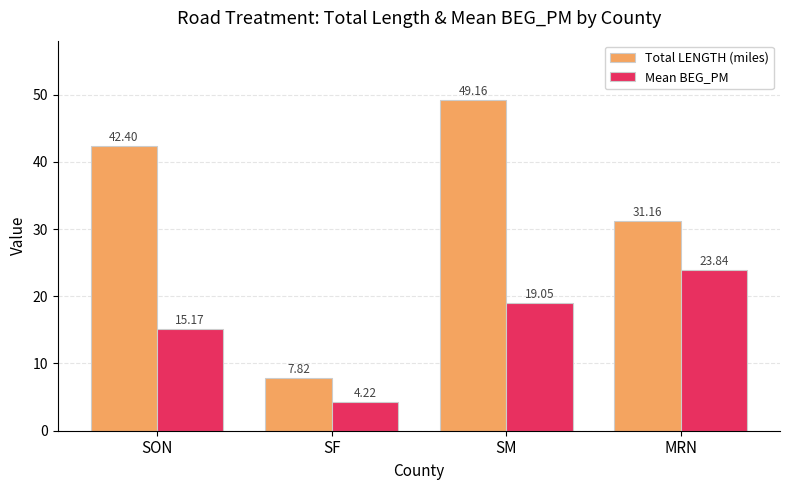

What position from the right is SF?

3